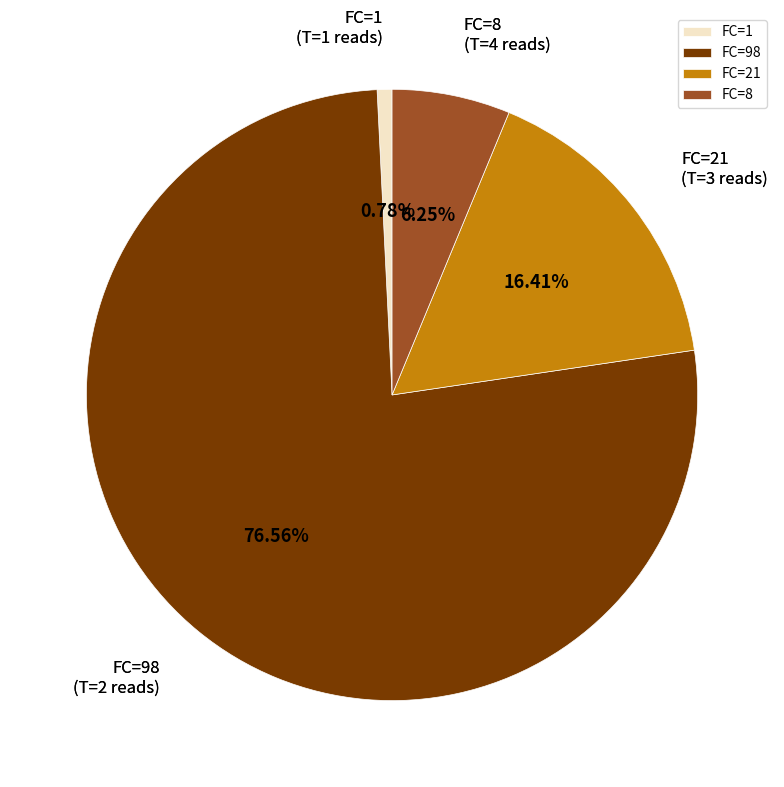

Rank the categories by value from lowest to highest.

FC=1, FC=8, FC=21, FC=98